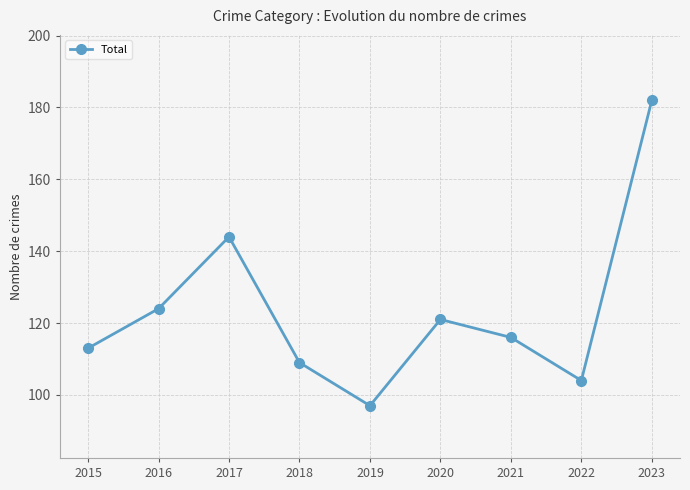

Reading left to right, what are all the values shown in this chart?

113	124	144	109	97	121	116	104	182